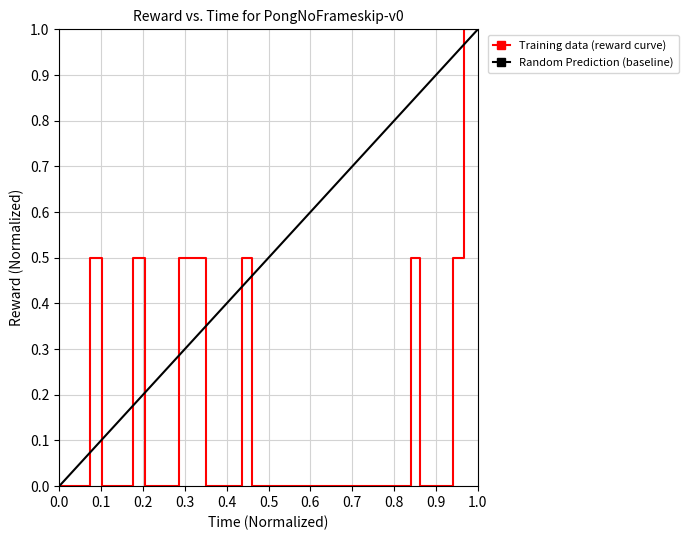

The value of Training data (reward curve) at 0.0 is 0.0. True or false?

True